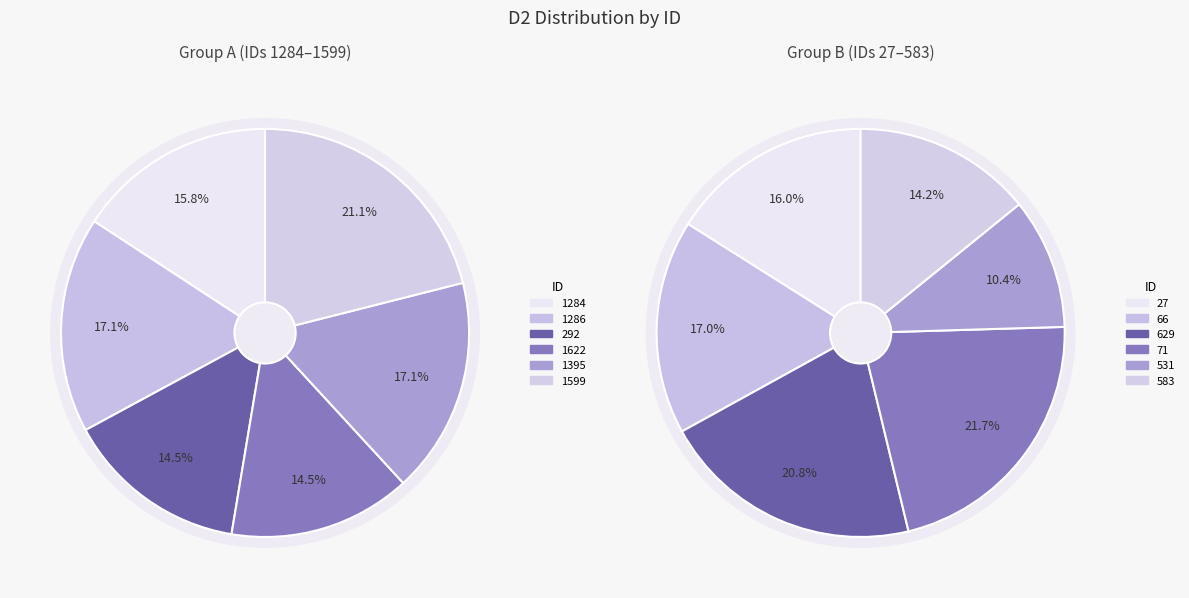

Which slice is the smallest?

292